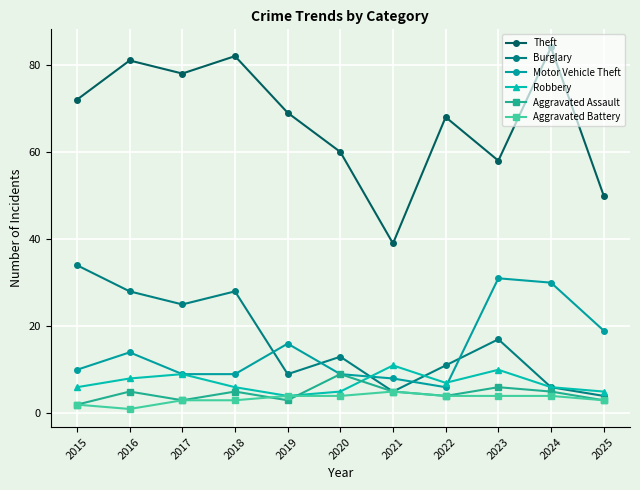

True or false: Robbery and Burglary intersect in this chart.

True